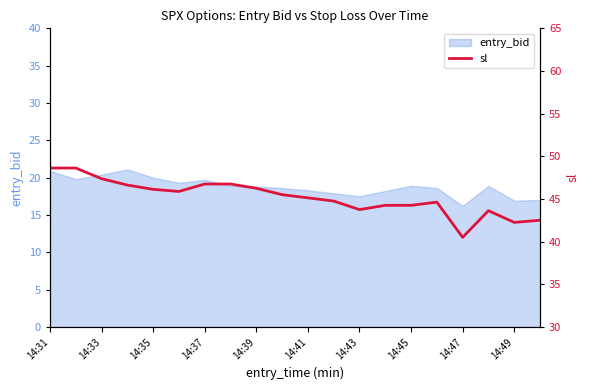

How many points are lower than both their immediate neighbors (excluding endpoints)?

4